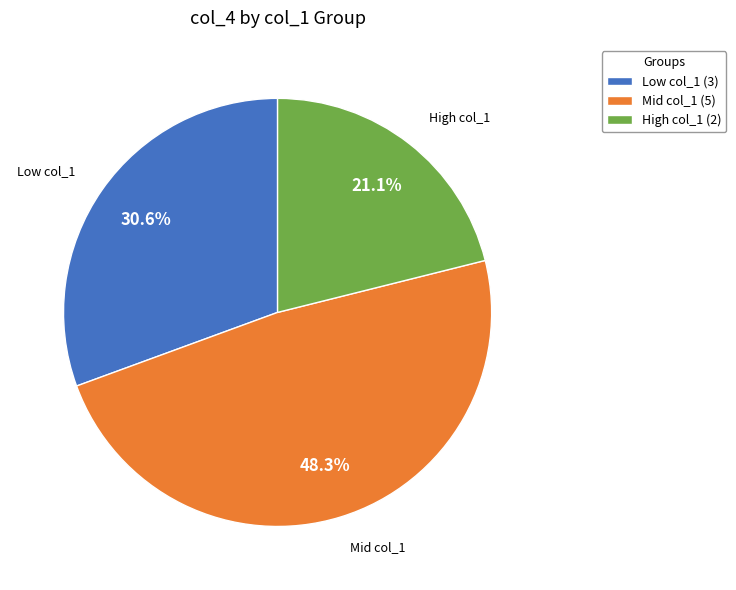

How many segments does this pie chart have?

3